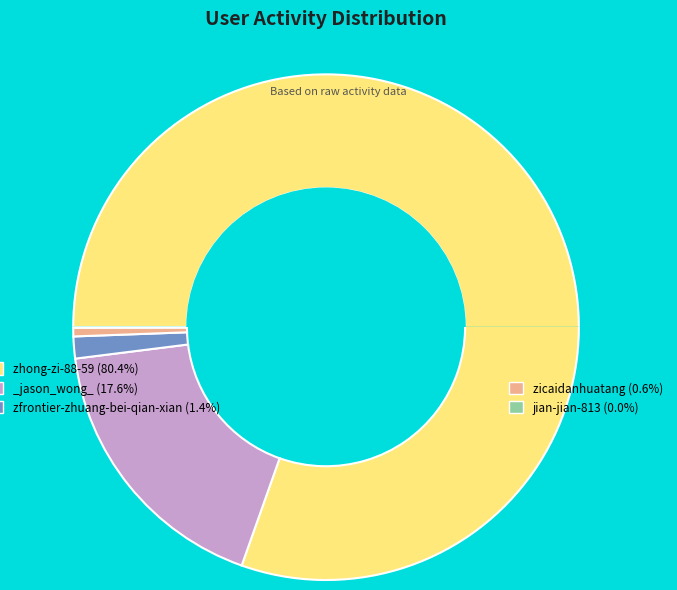

Between zfrontier-zhuang-bei-qian-xian and zicaidanhuatang, which is larger?

zfrontier-zhuang-bei-qian-xian